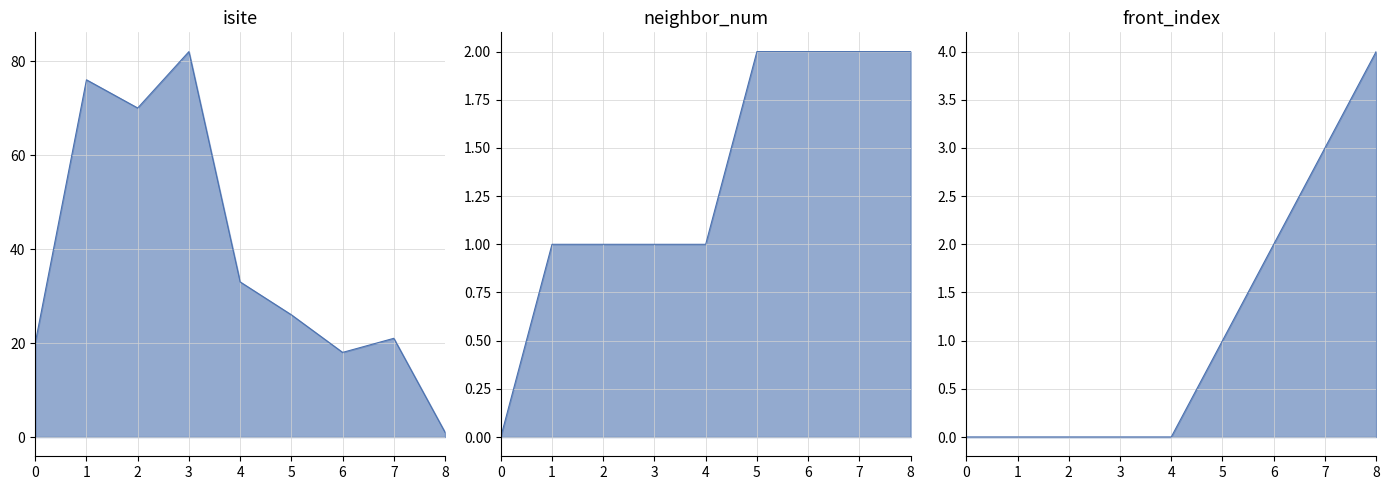

What is the value of the front_index_line point at the 9th from the left?

4